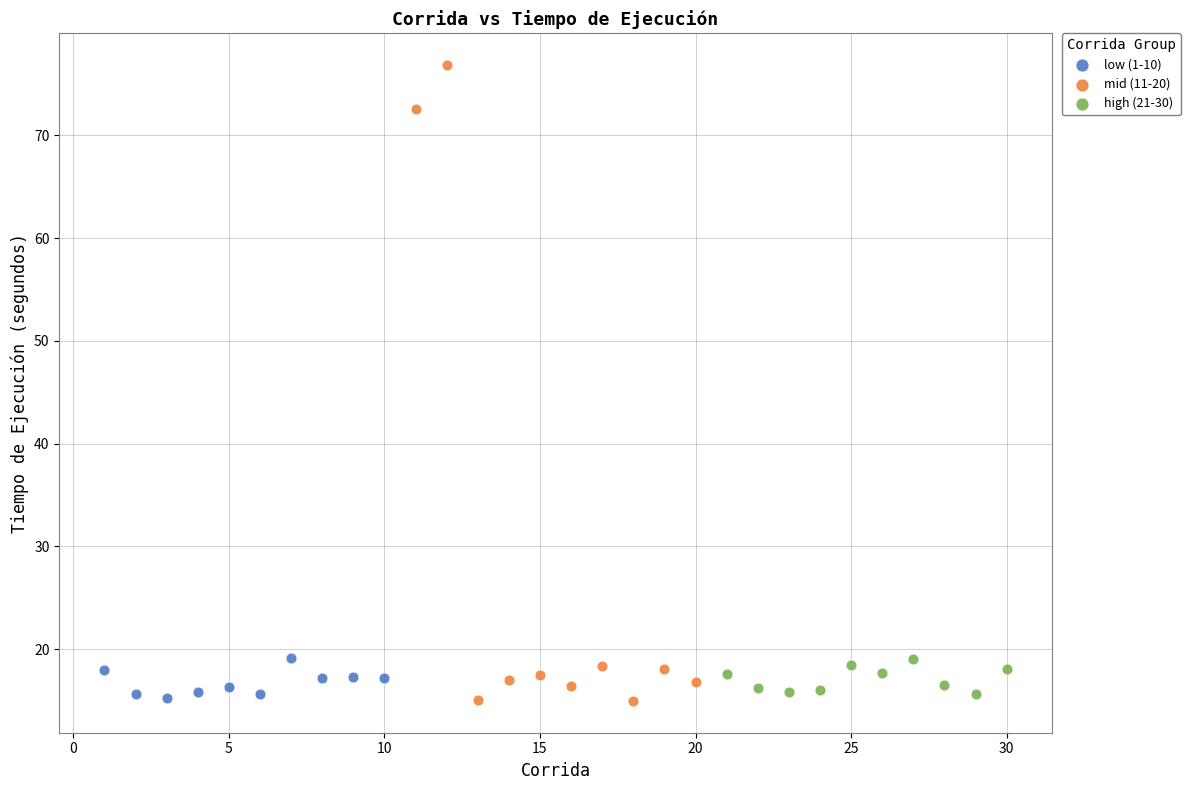

What are all the series names shown in the legend?

low (1-10), mid (11-20), high (21-30)